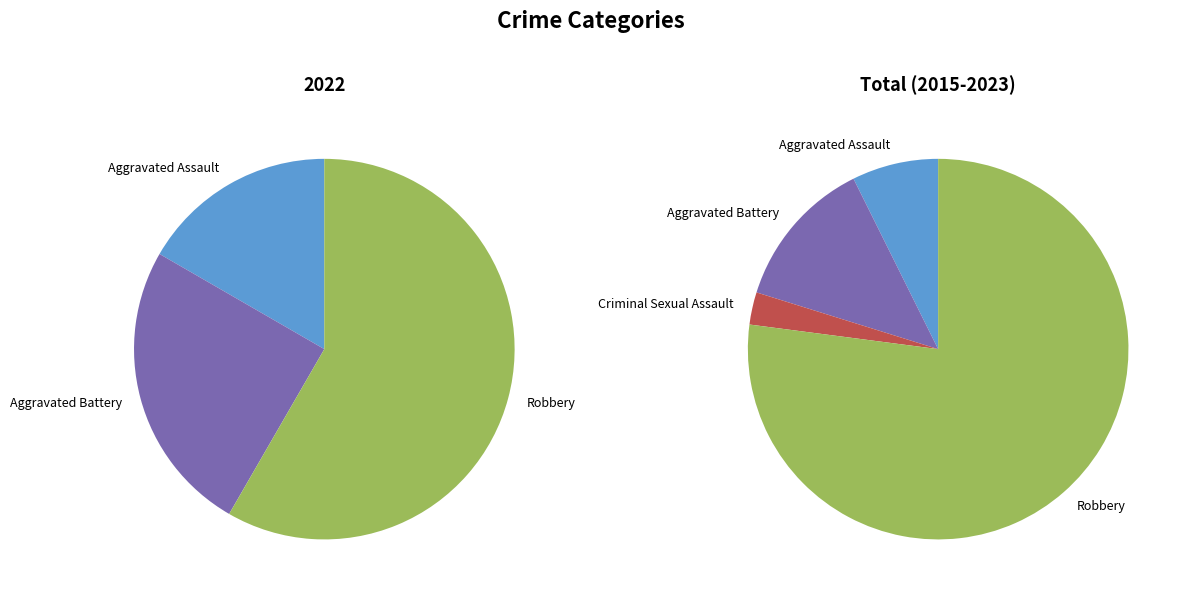

What is the spread (max minus min) of values at values_2022?

6